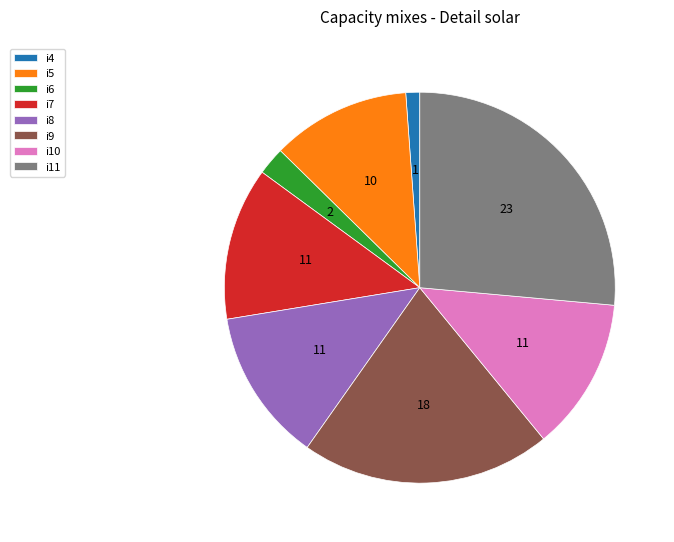

Do i8 and i11 together represent more than half of the pie?

No